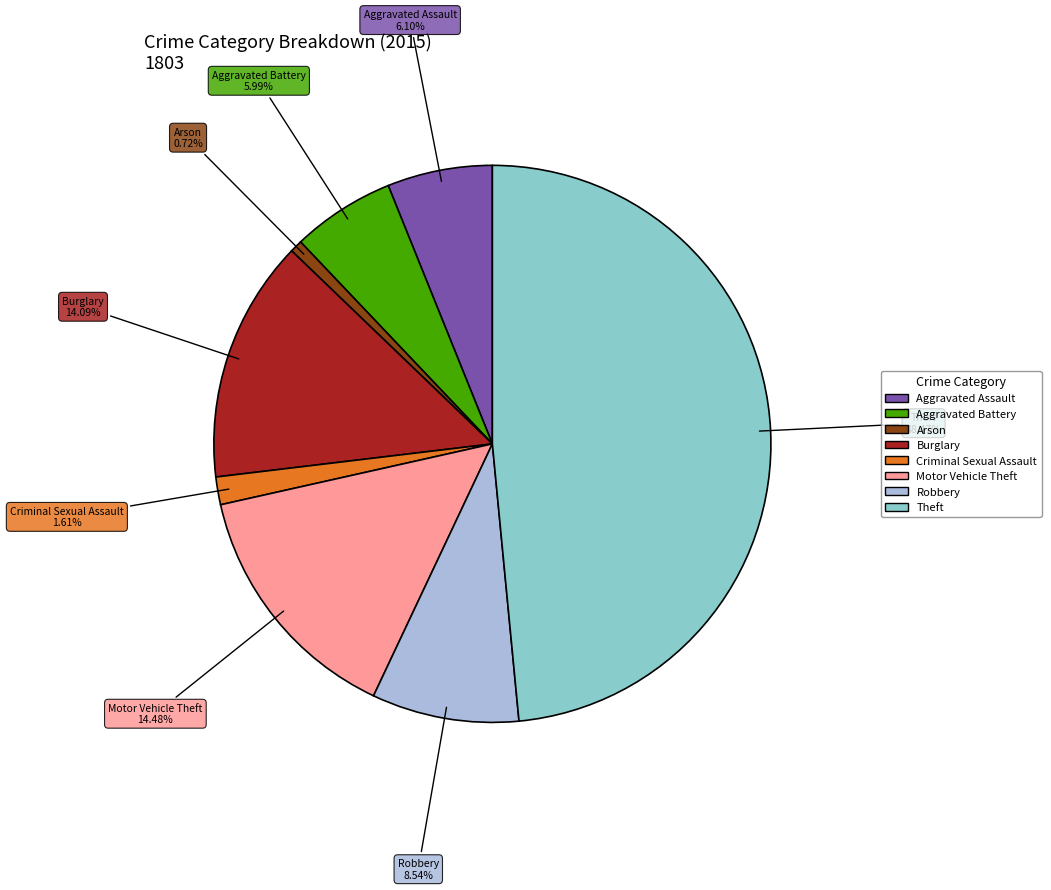

To the nearest percent, what percentage of the pie is Arson?

1%